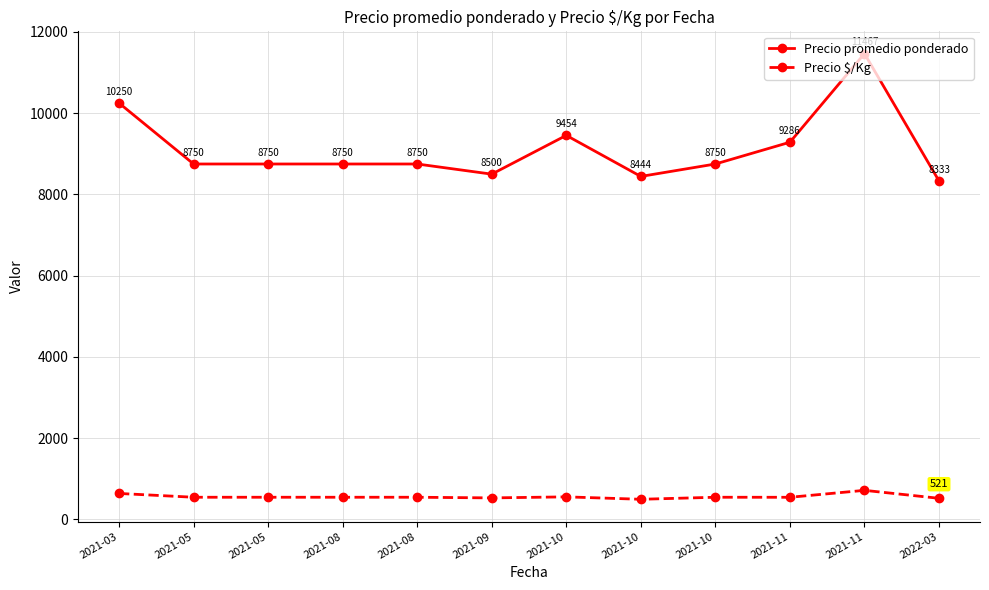

Count the number of categories in the chart.

12